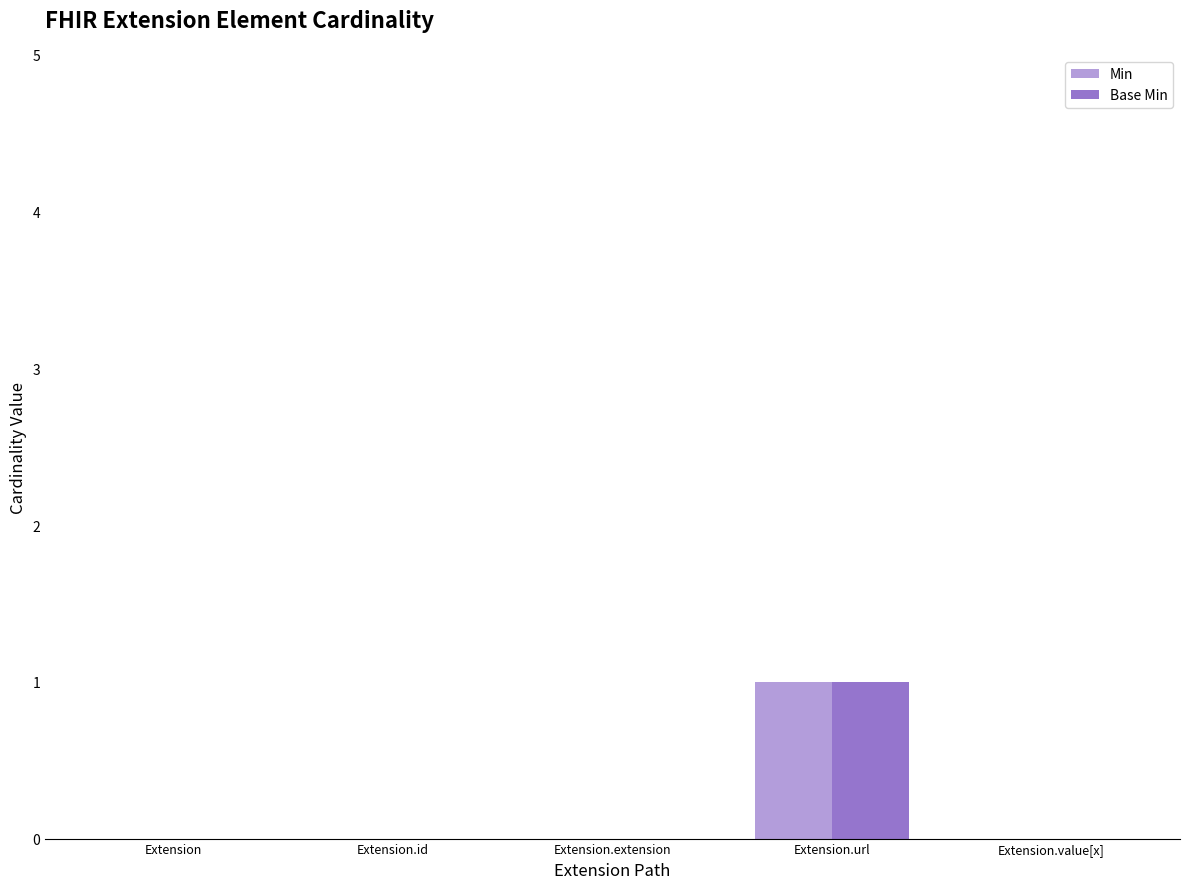

Are the bars horizontal?

No